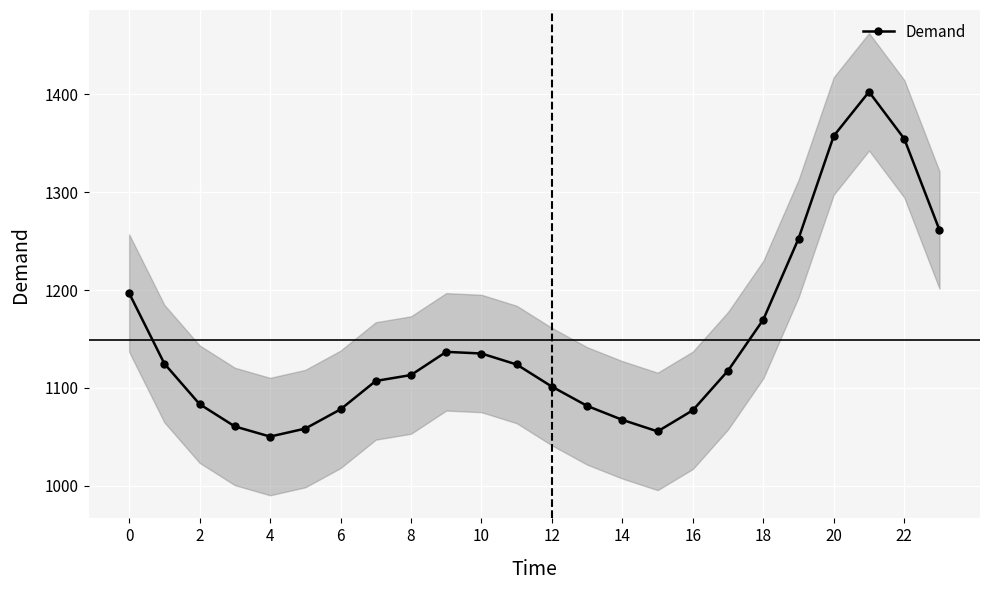

What is the sum of all values?

27568.9